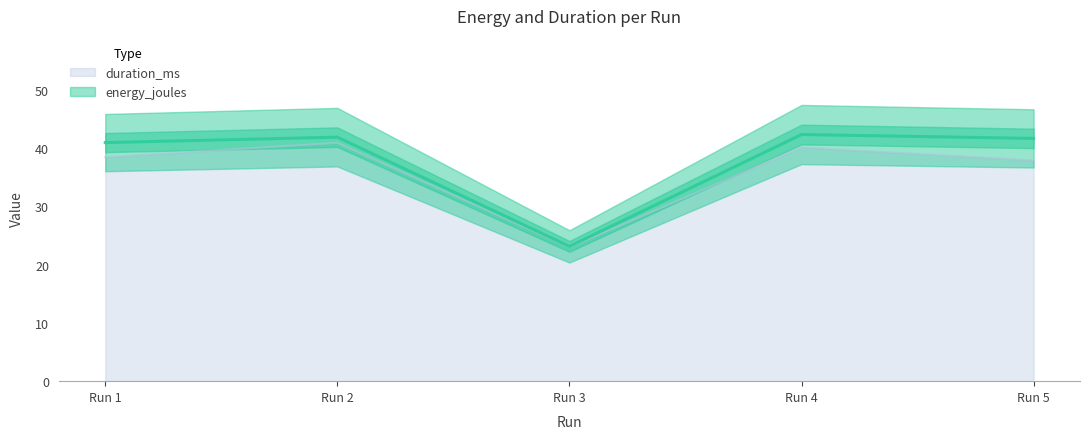

Is it true that duration_ms equals 6.1 at Run 3?

False